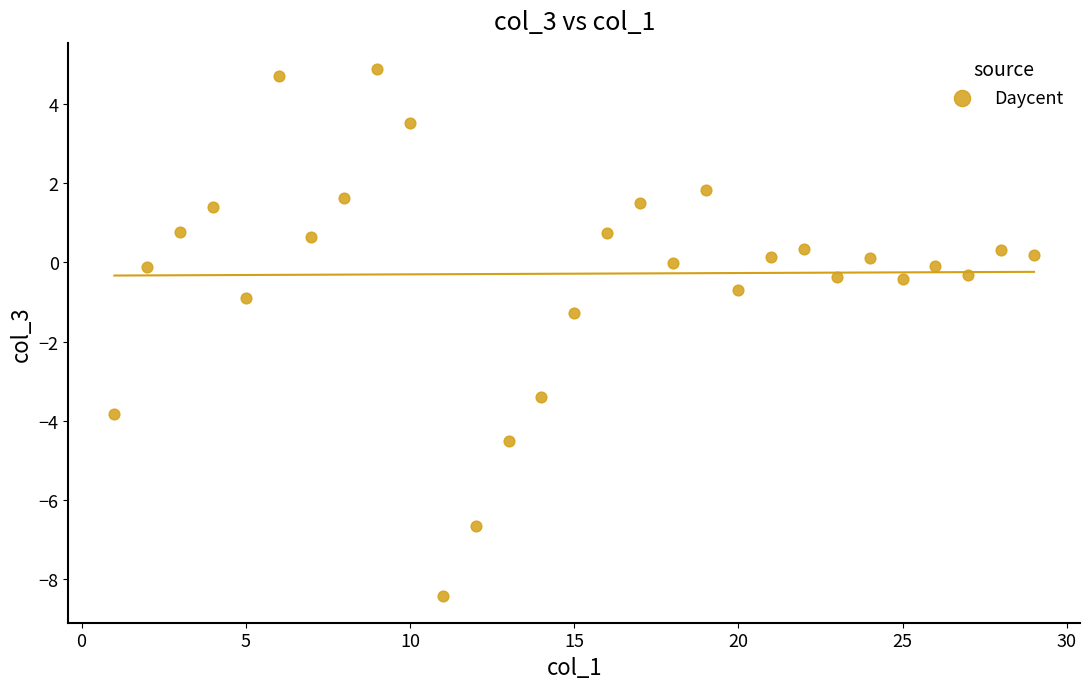

What is the range of X values (max minus min)?

28.0